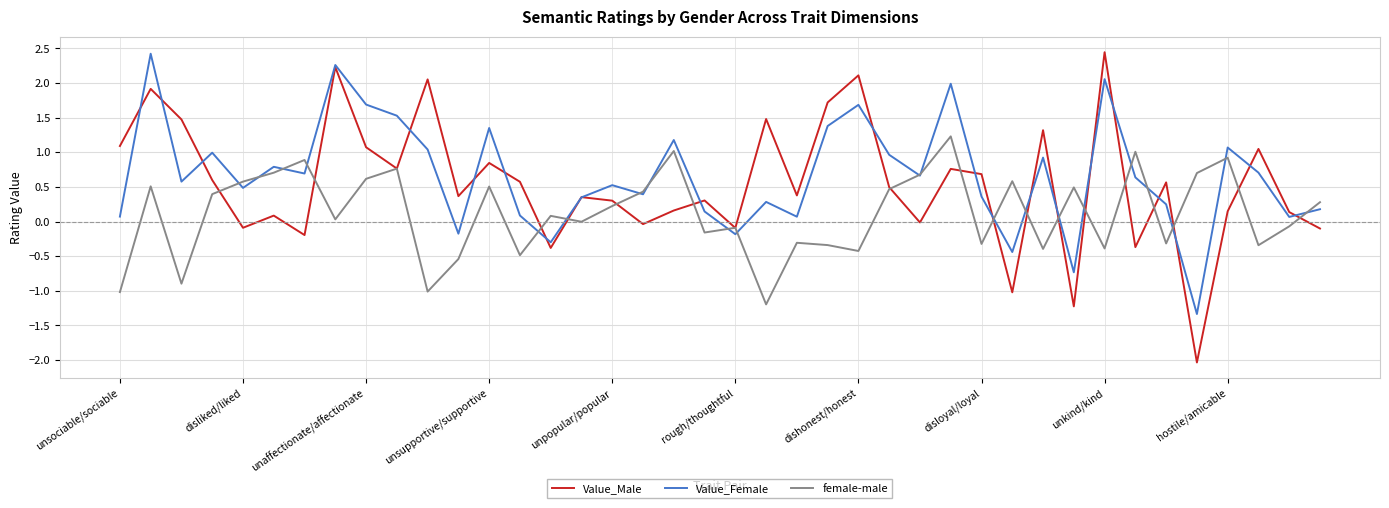

Is this an area chart (filled region under the line)?

No